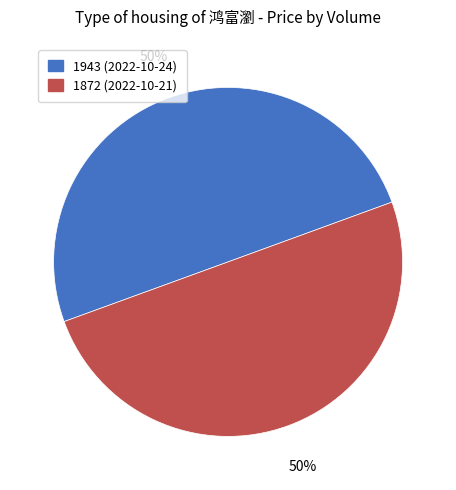

To the nearest percent, what is the combined percentage of 1943 and 1872?

100%